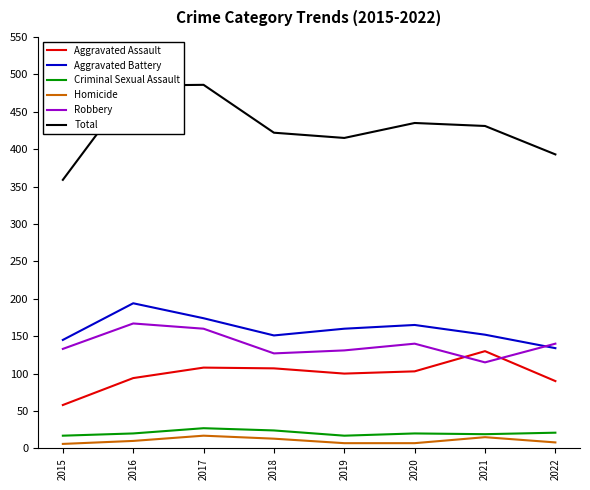

What is the sum of all Total values?

3426